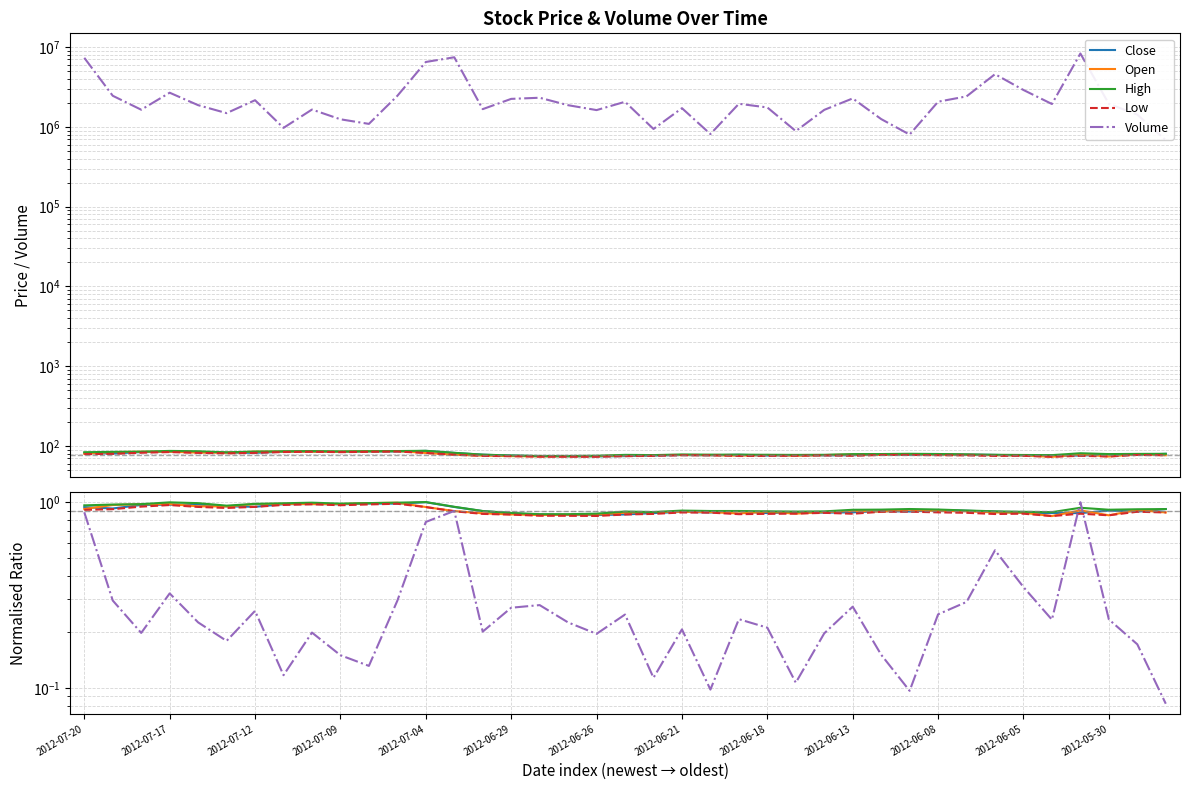

Where is the first local minimum for Volume?

2012-07-18